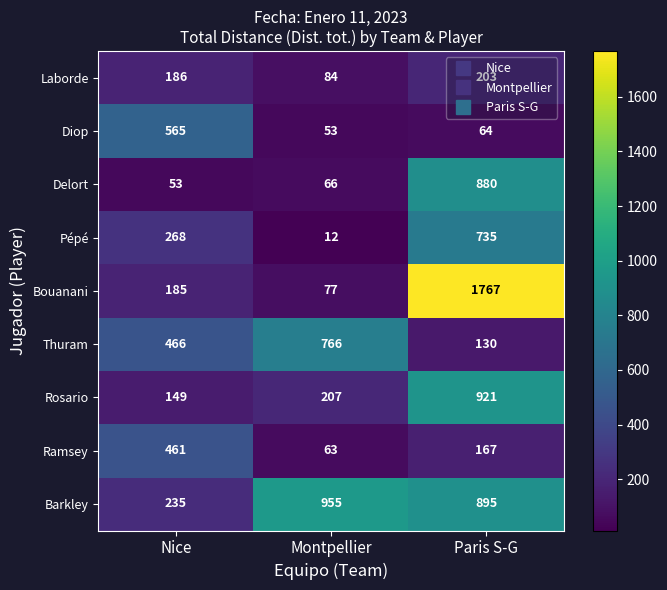

Which series has the largest range (max minus min)?

Bouanani